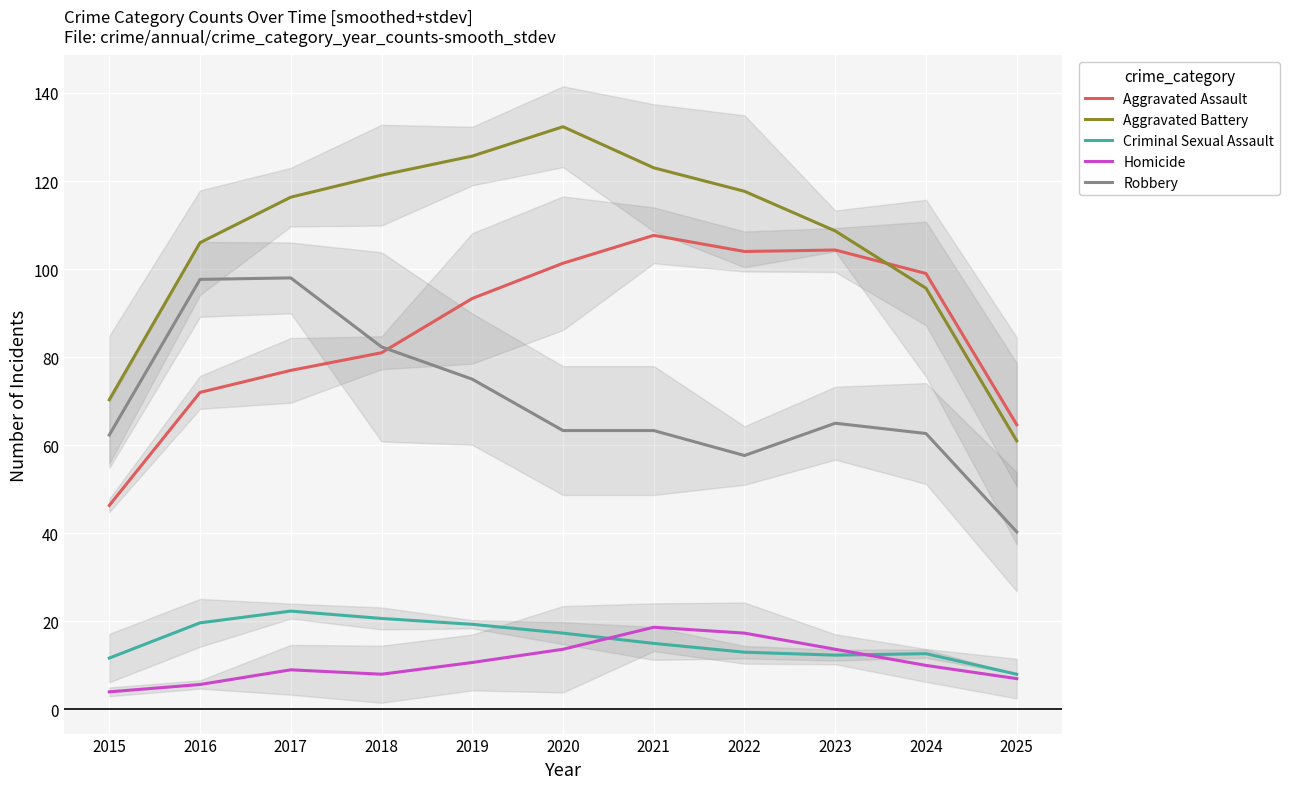

The Homicide series shows 4.6 at 2020. True or false?

False